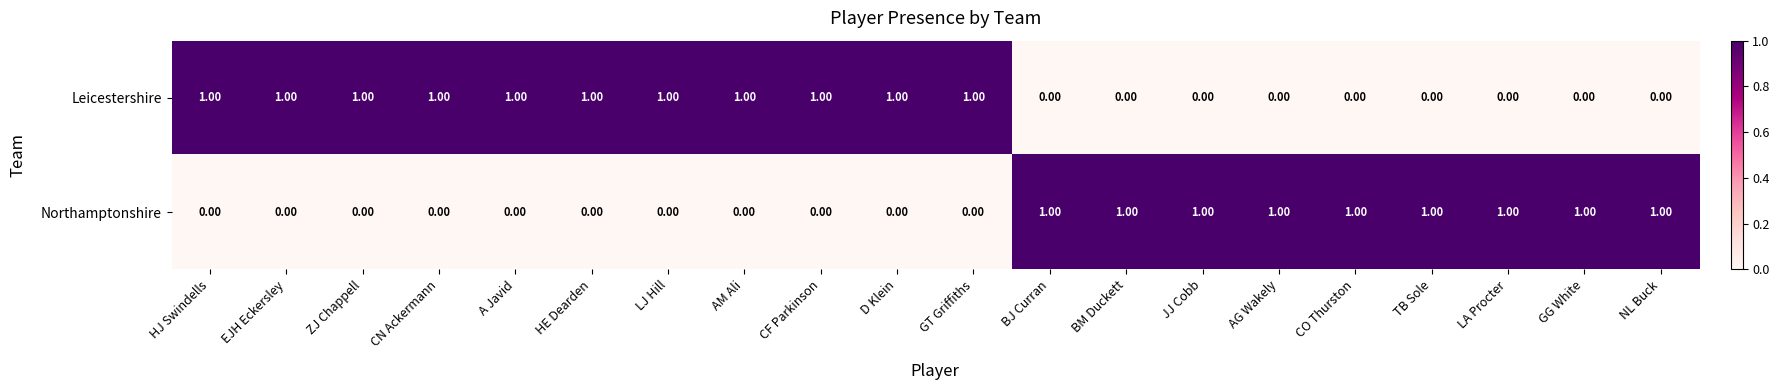

At how many categories does at least one series exceed 0?

20